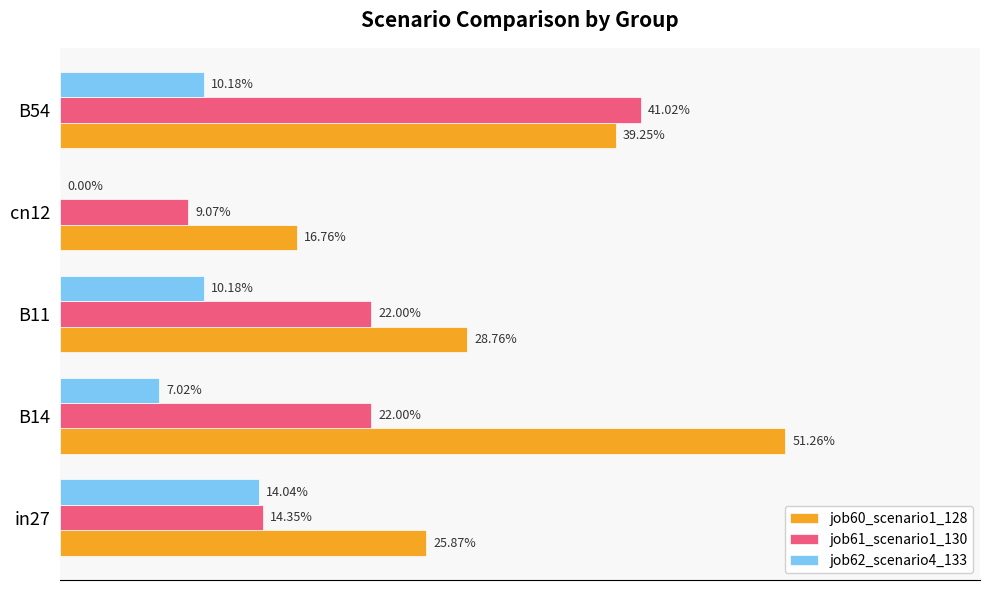

At how many categories does at least one series exceed 0?

5